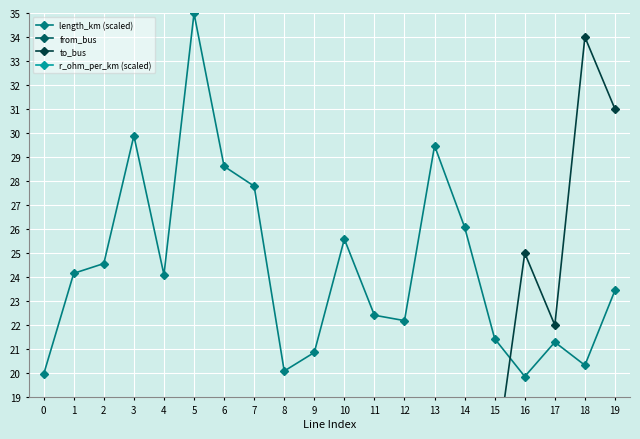

What is the difference between the highest and lowest values at 13?

31.8